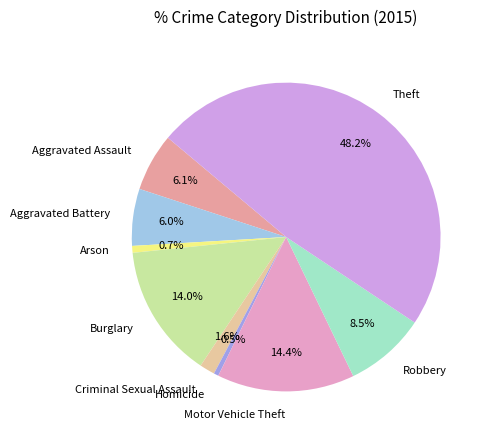

True or false: Burglary accounts for 8% of the total.

False